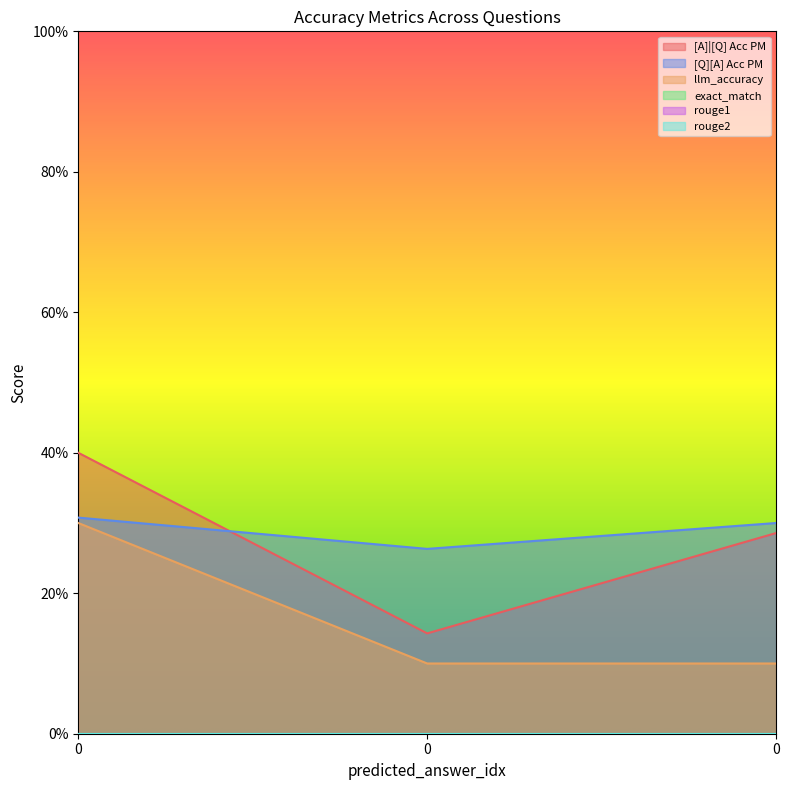

Which series has the widest spread of values?

[A]|[Q] Acc PM